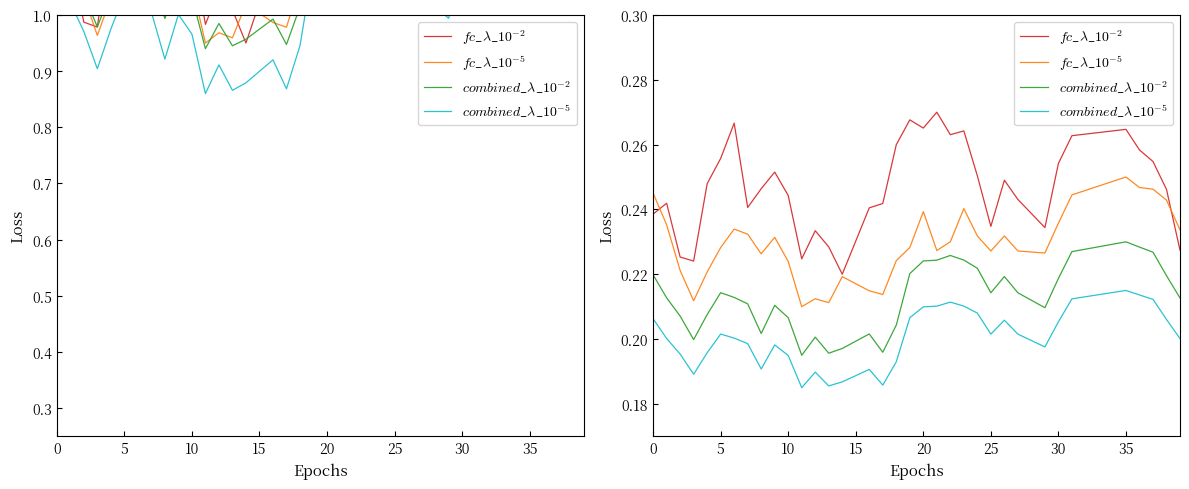

Does the chart have visible grid lines?

No